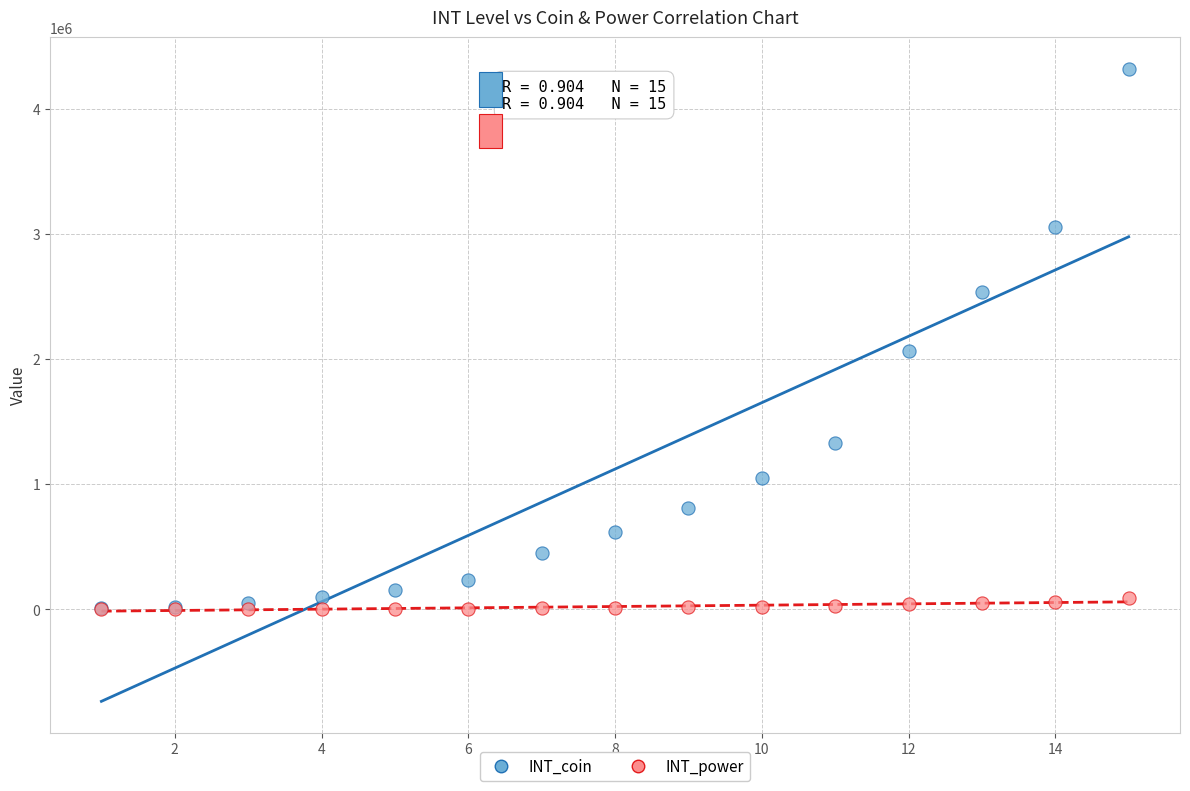

In the INT_coin series, what Y value is closest to 2163750?

2066700